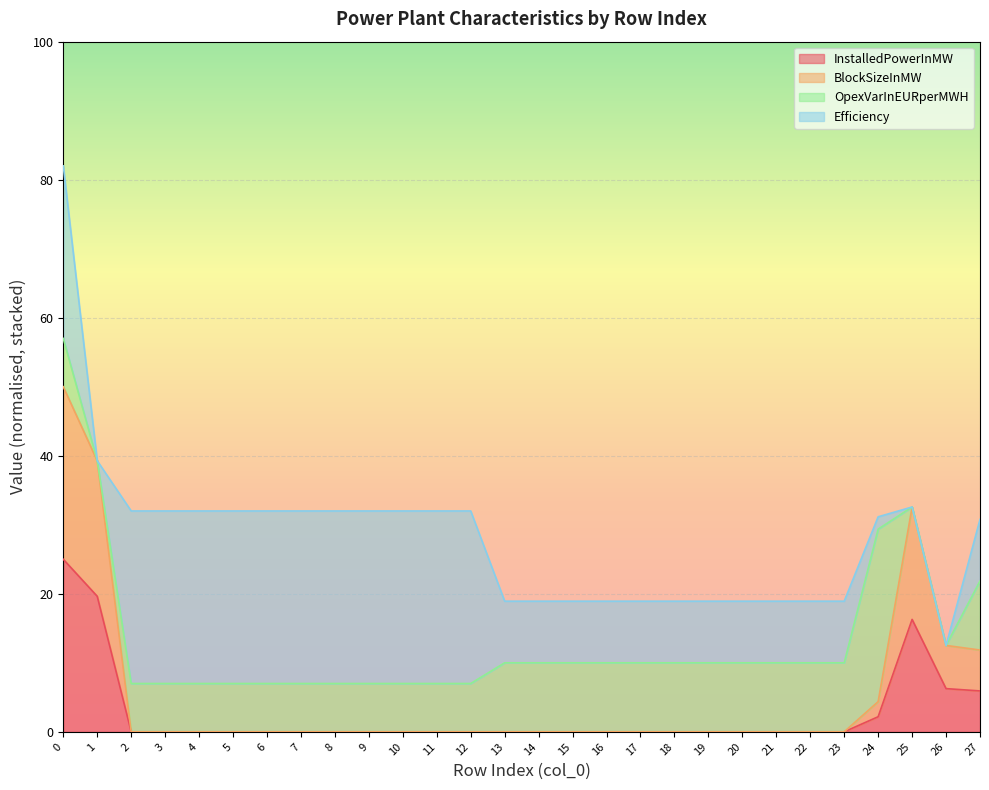

True or false: InstalledPowerInMW and BlockSizeInMW cross at least once.

False